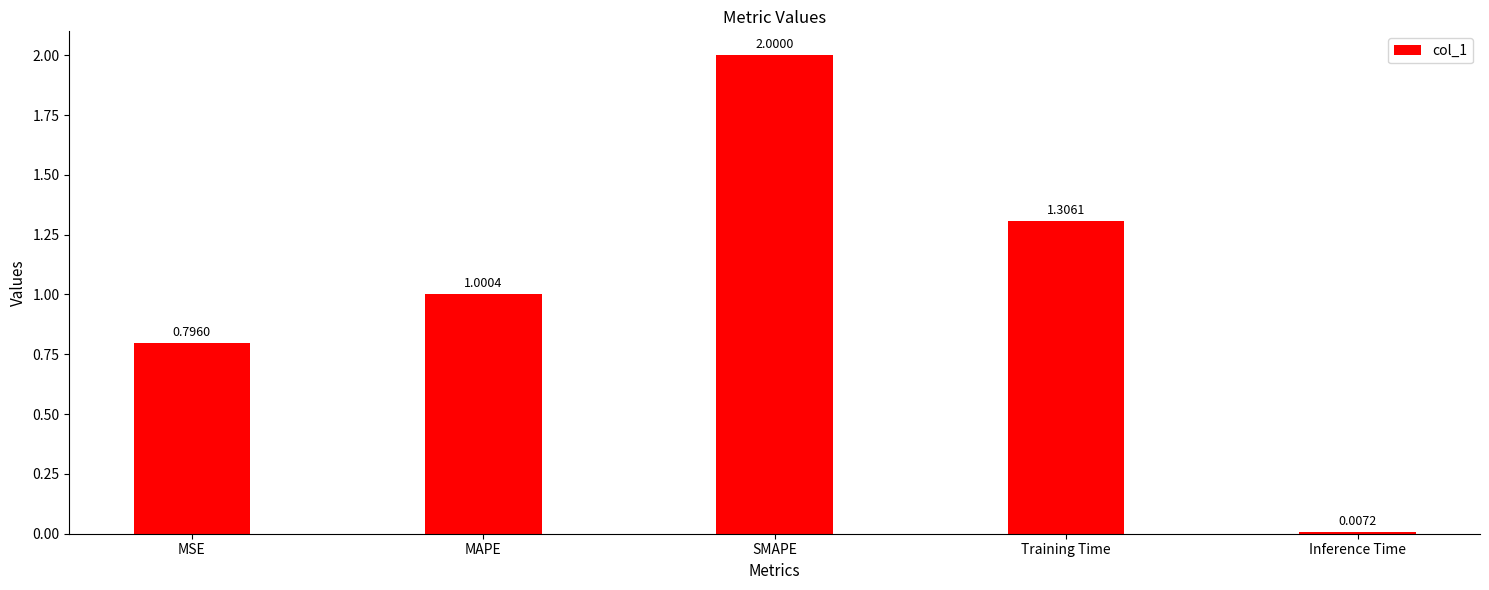

What is the label of the 2nd bar from the left?

MAPE